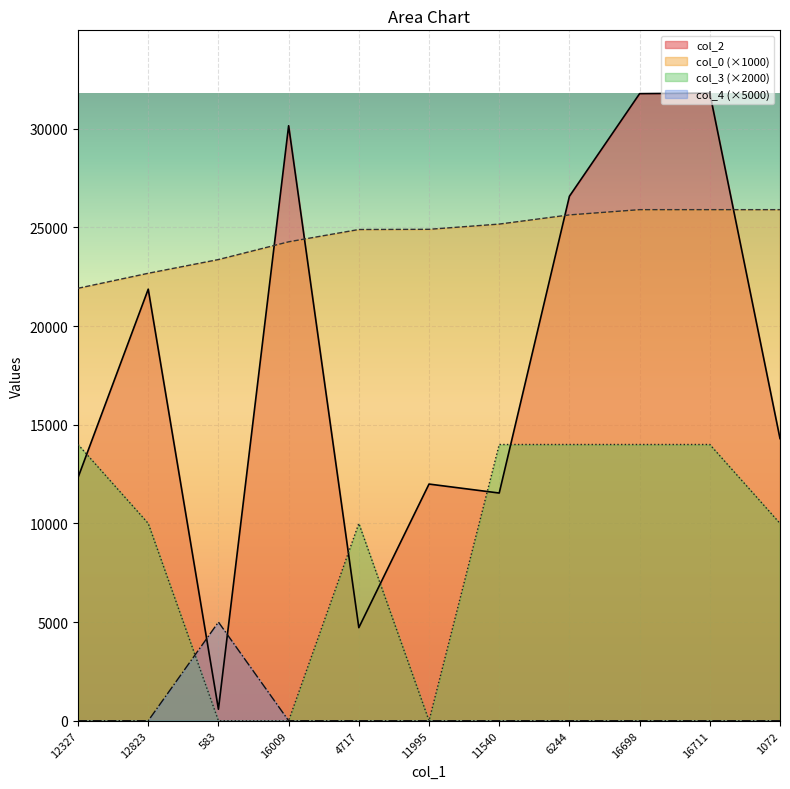

Count the col_3 values in the range 0 to 14000.

11